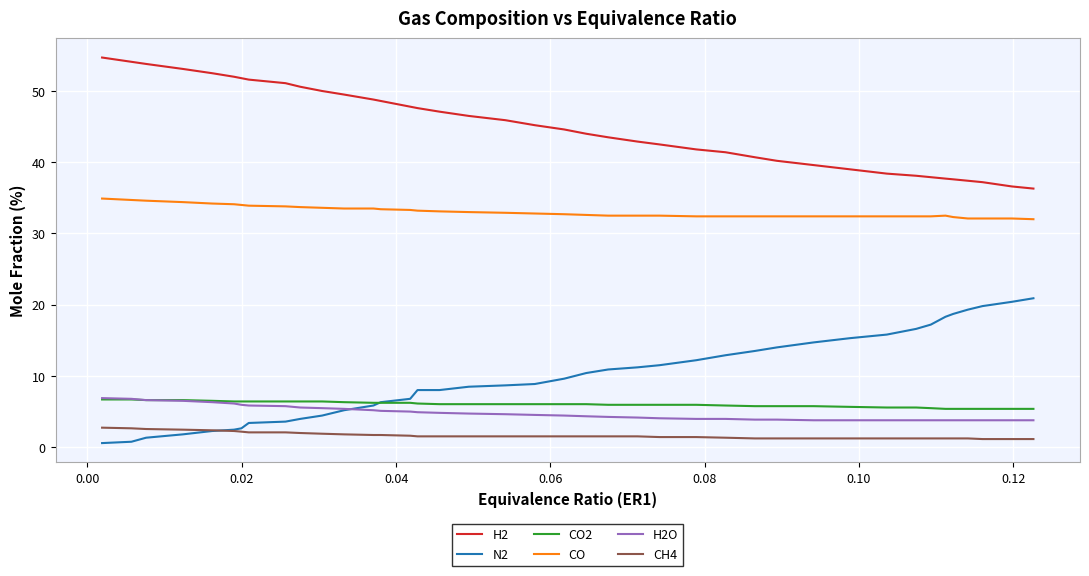

True or false: N2 and CO cross at least once.

False